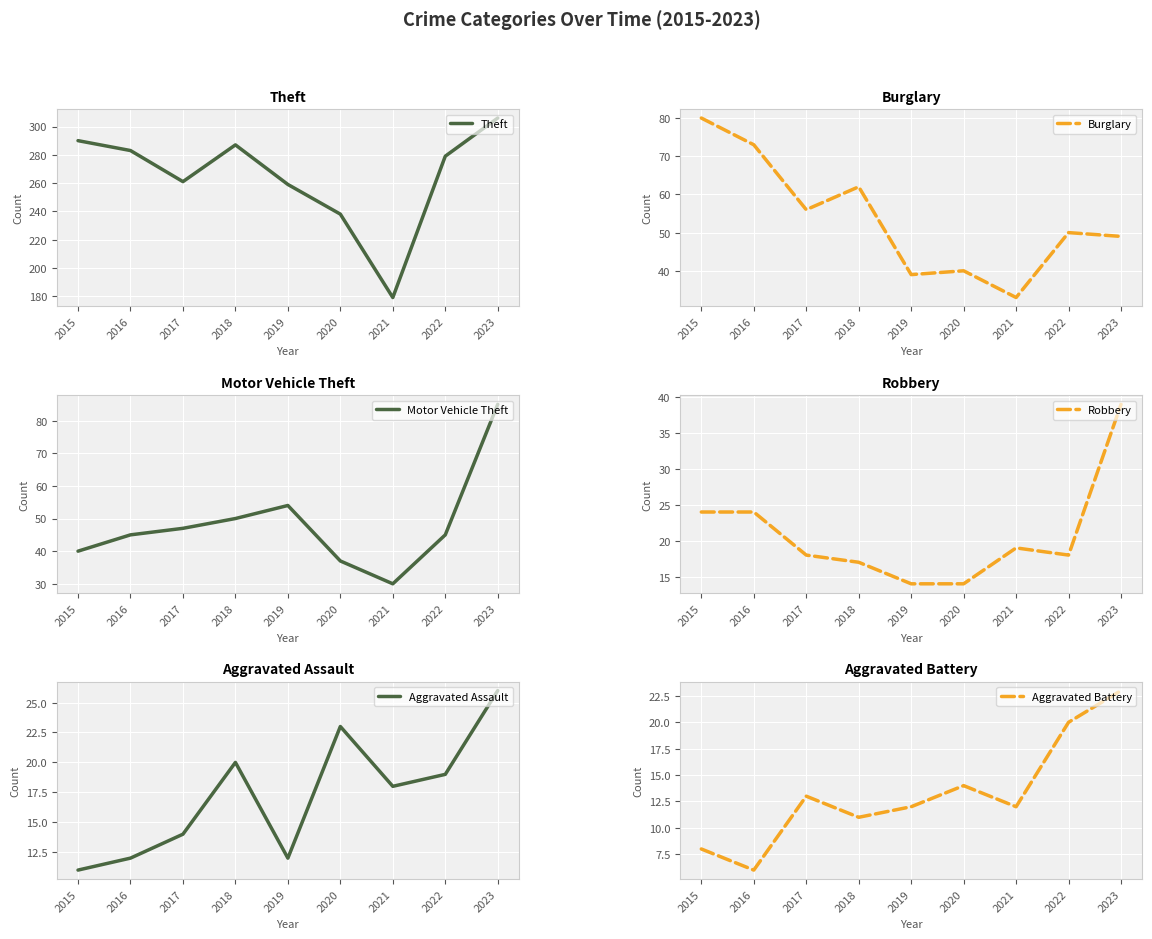

Where do Aggravated Battery and Robbery first cross each other?

2021 and 2022